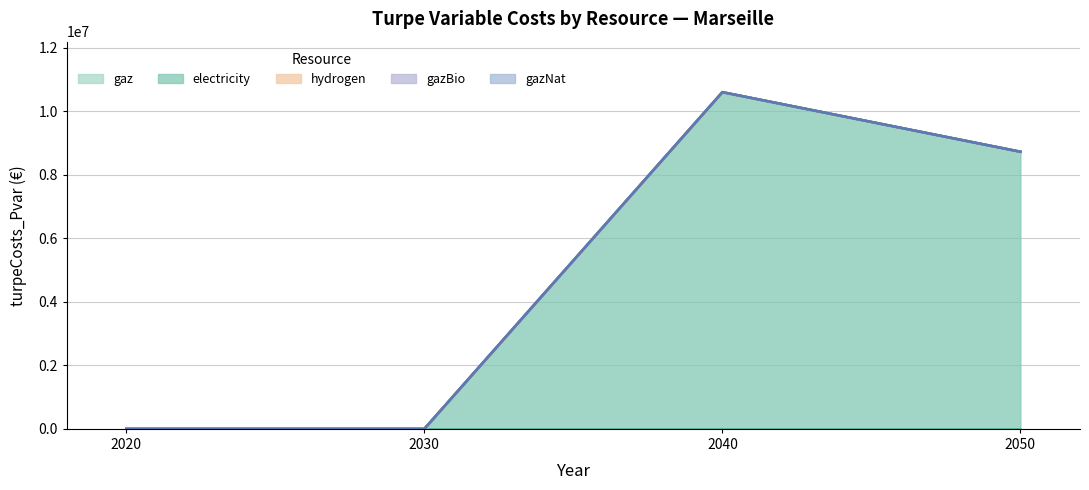

True or false: gazNat and electricity cross at least once.

True